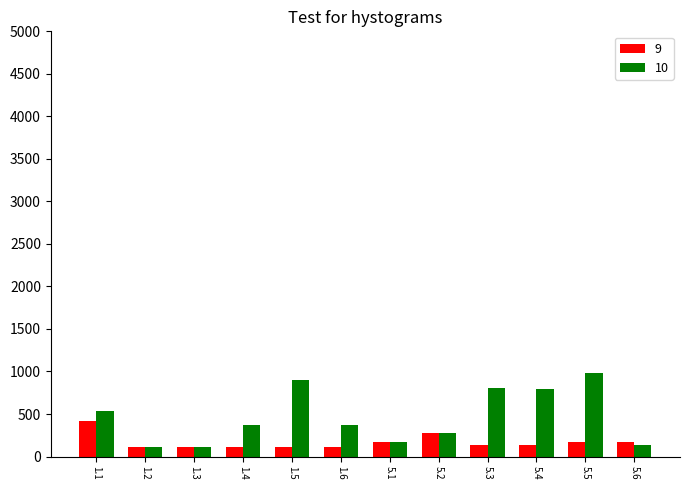

What is the greatest value displayed?

980